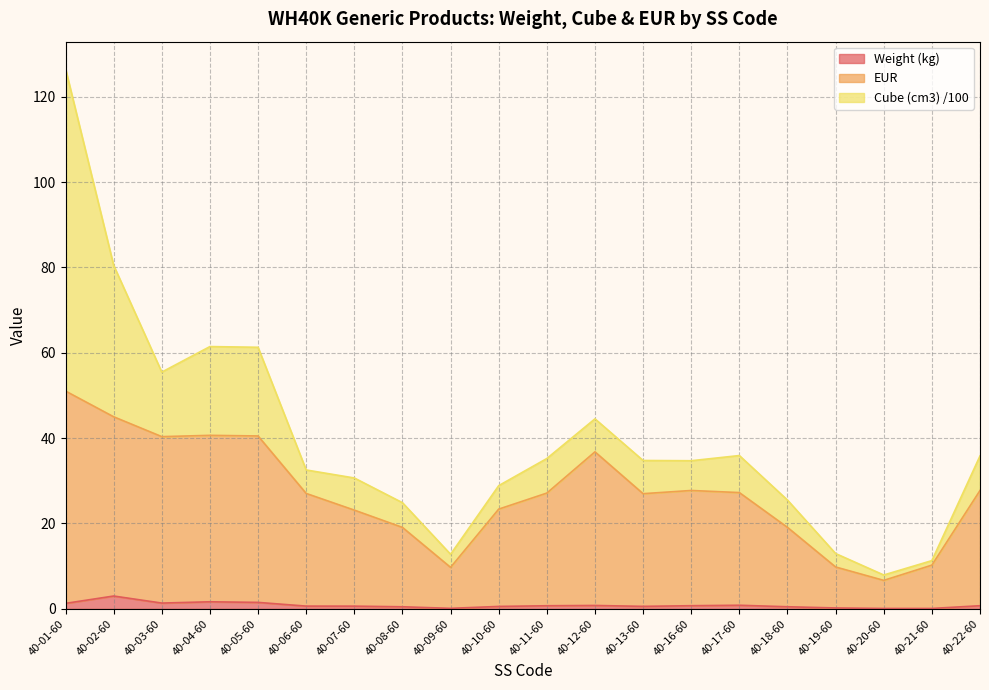

Read the Weight (kg) value at 40-16-60.

0.7